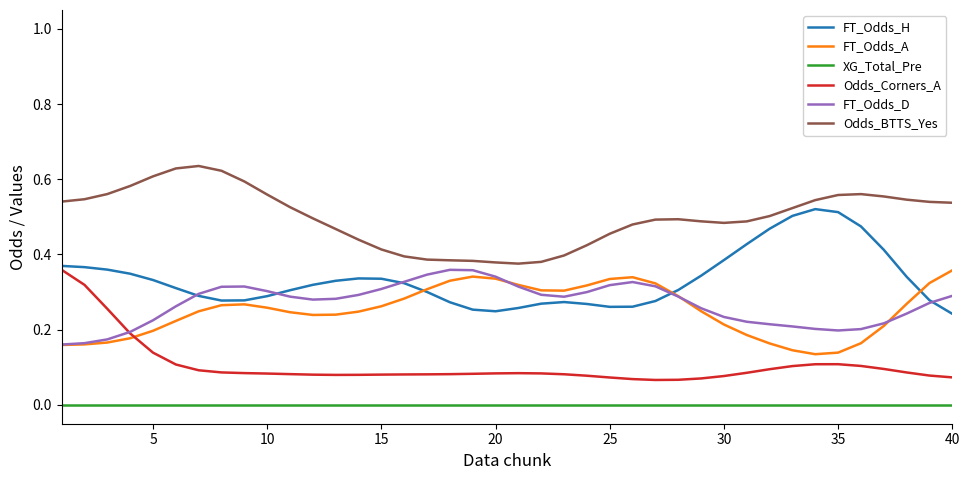

Which series has the largest total across all categories?

Odds_BTTS_Yes